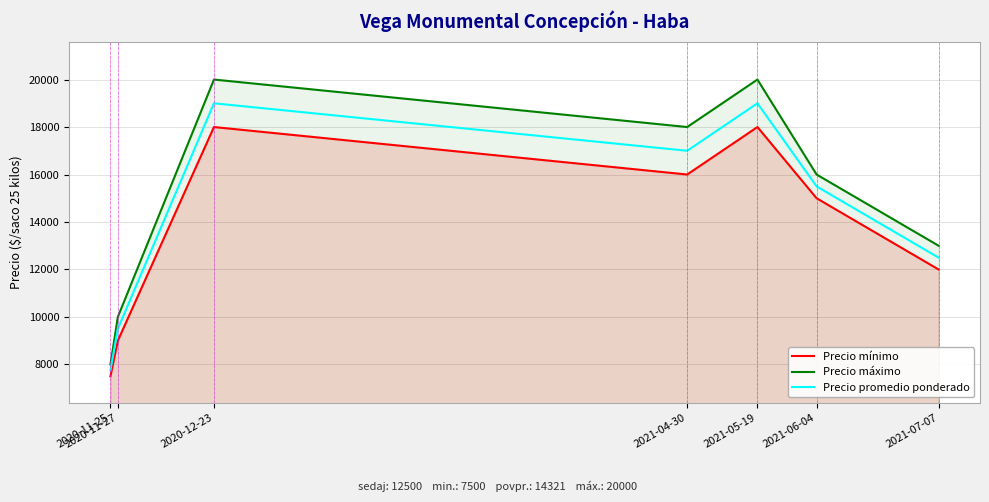

How many data points does each series have?

7